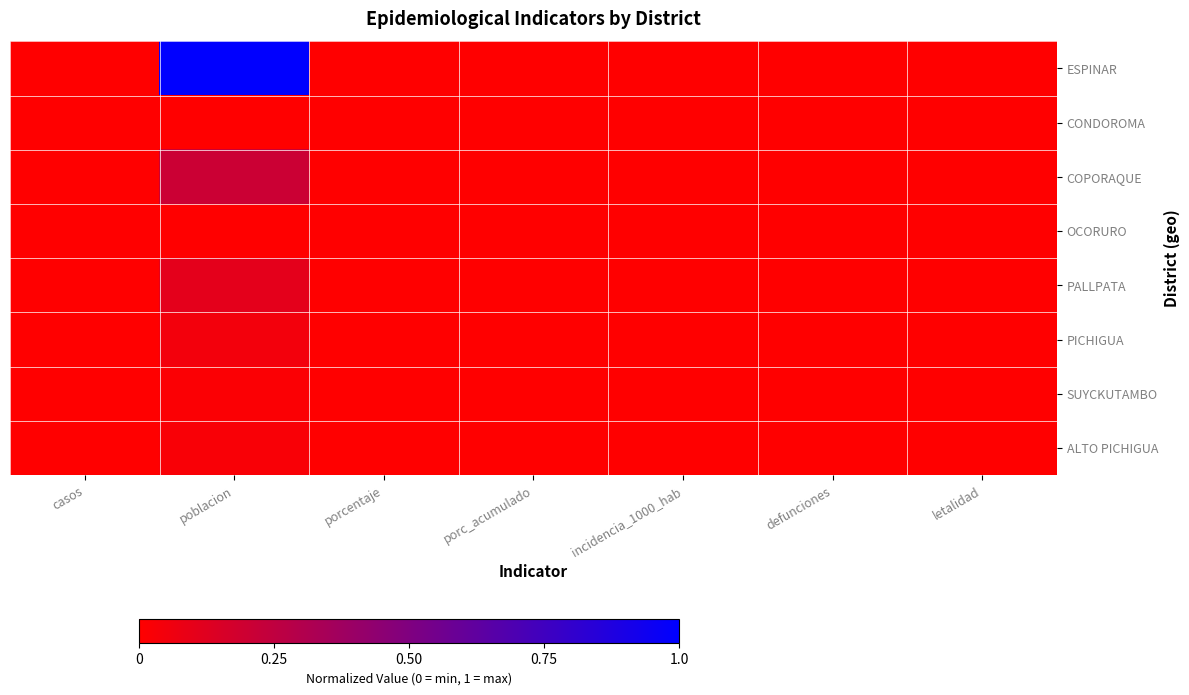

Which series has the widest spread of values?

ESPINAR